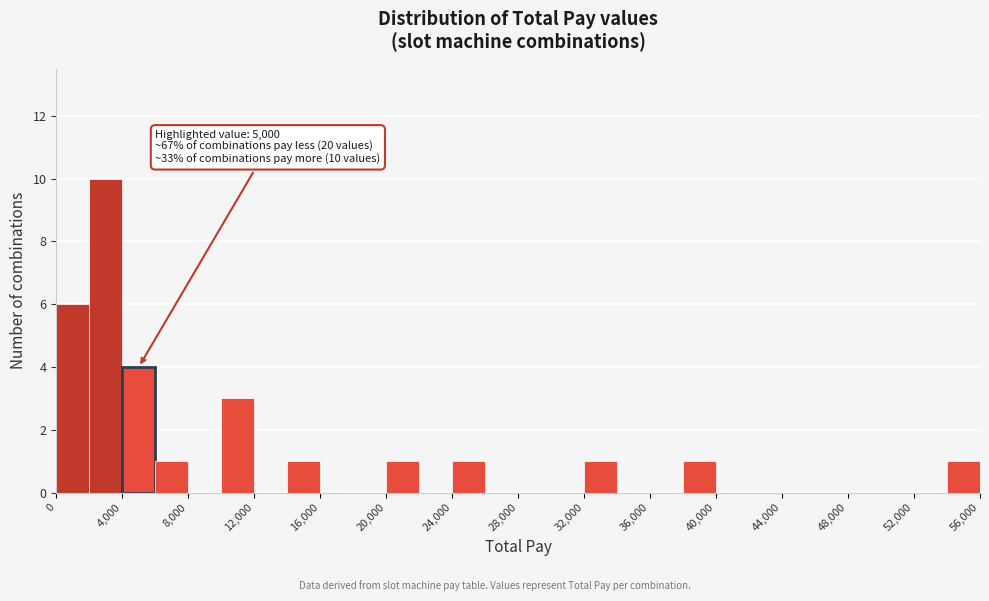

Over which range of the x-axis is the bar tallest?

2000 to 4000